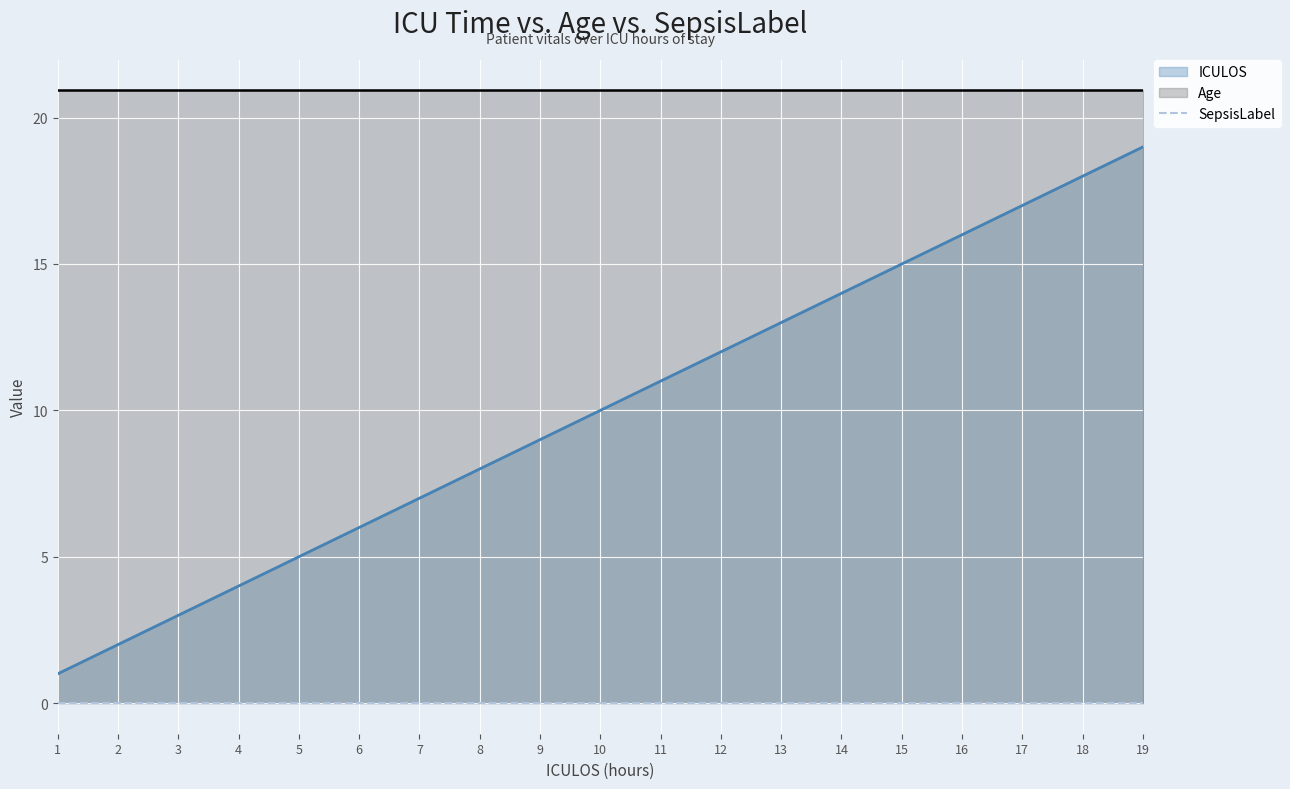

Does the chart display data point markers on the line(s)?

No